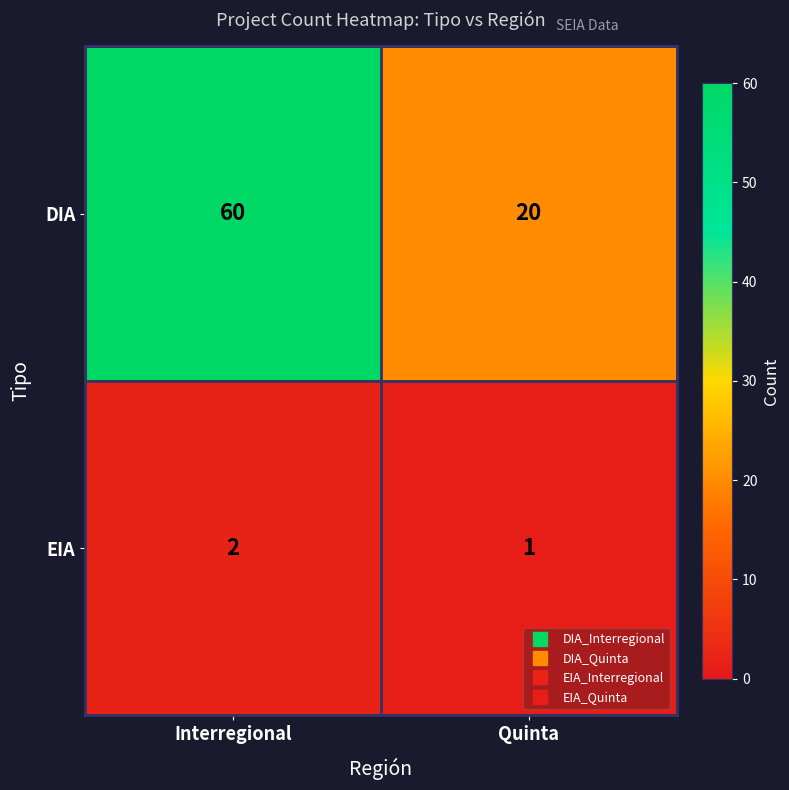

List the series in order of their overall mean, lowest first.

EIA, DIA